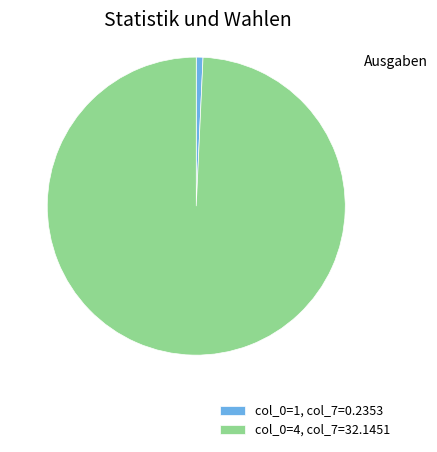

How many segments does this pie chart have?

2